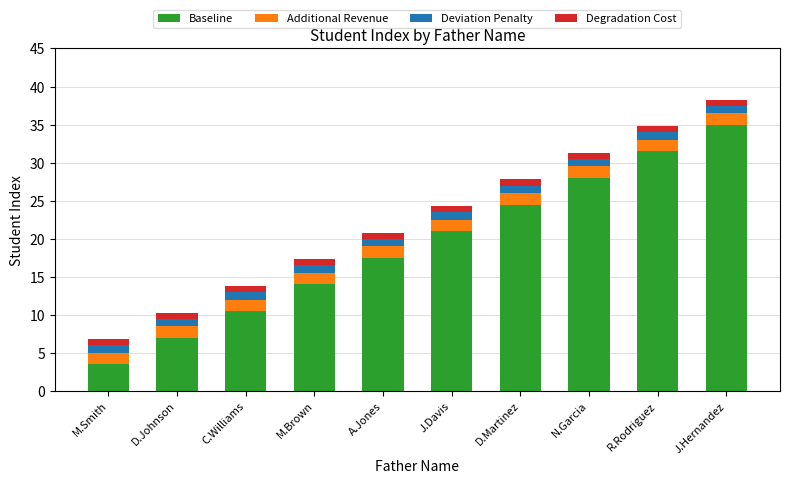

The Baseline series shows 21.0 at J.Davis. True or false?

True